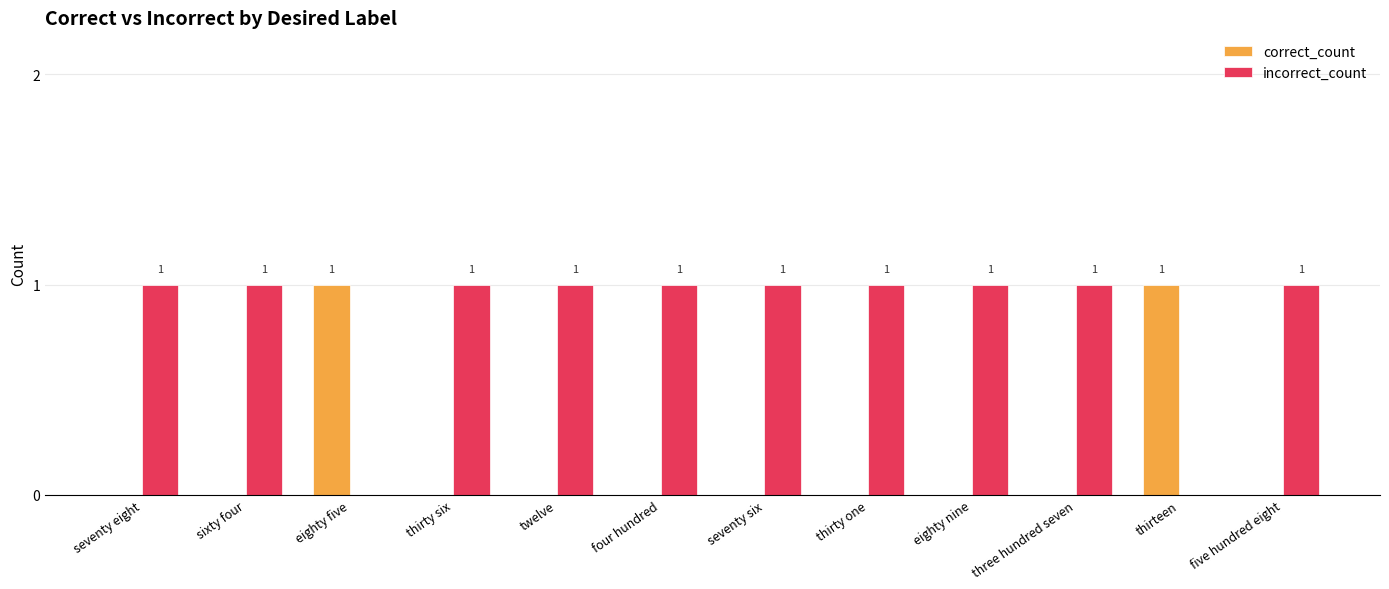

How many correct_count values are between 0 and 1?

12